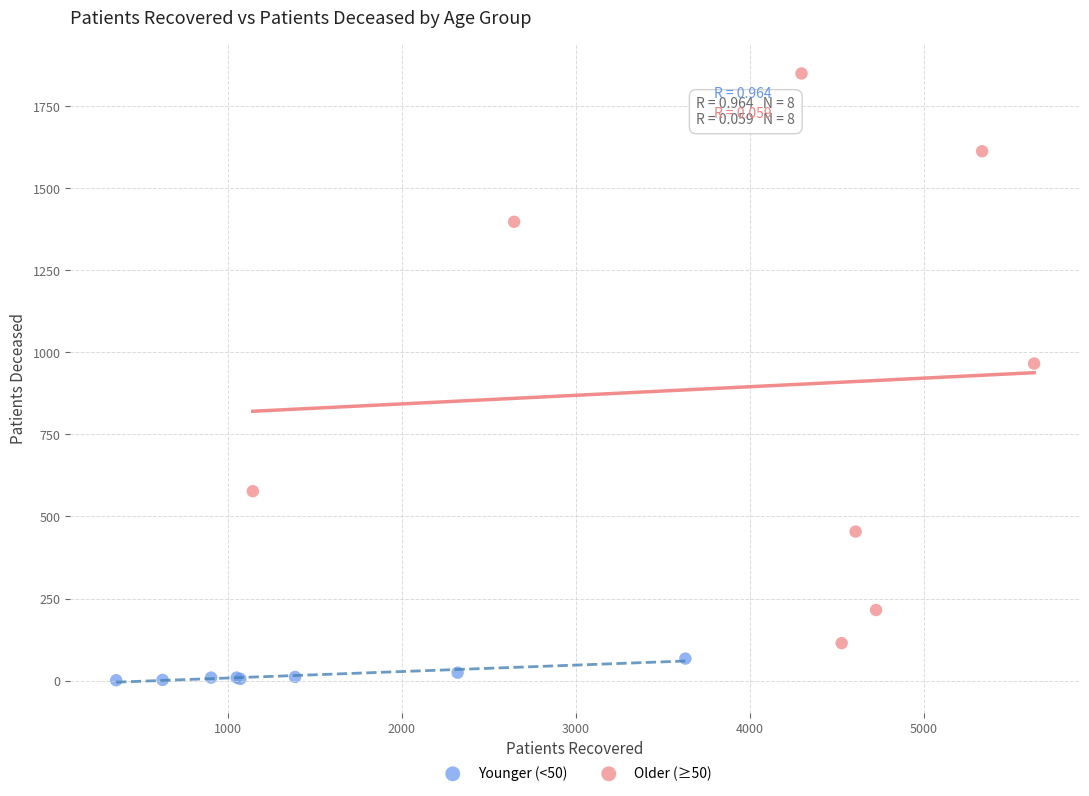

Which series reaches the minimum Y coordinate?

Younger (<50)